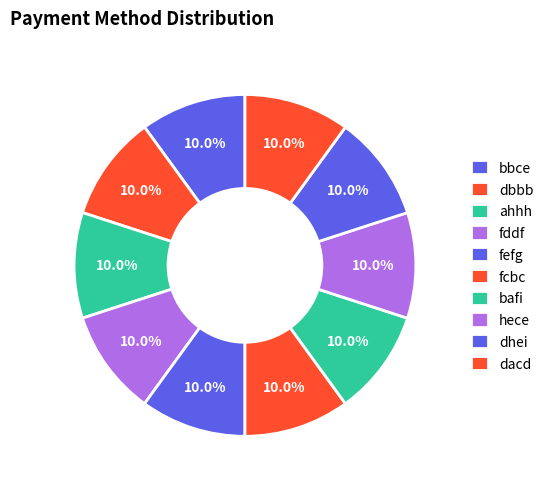

How many slices are in this pie chart?

10